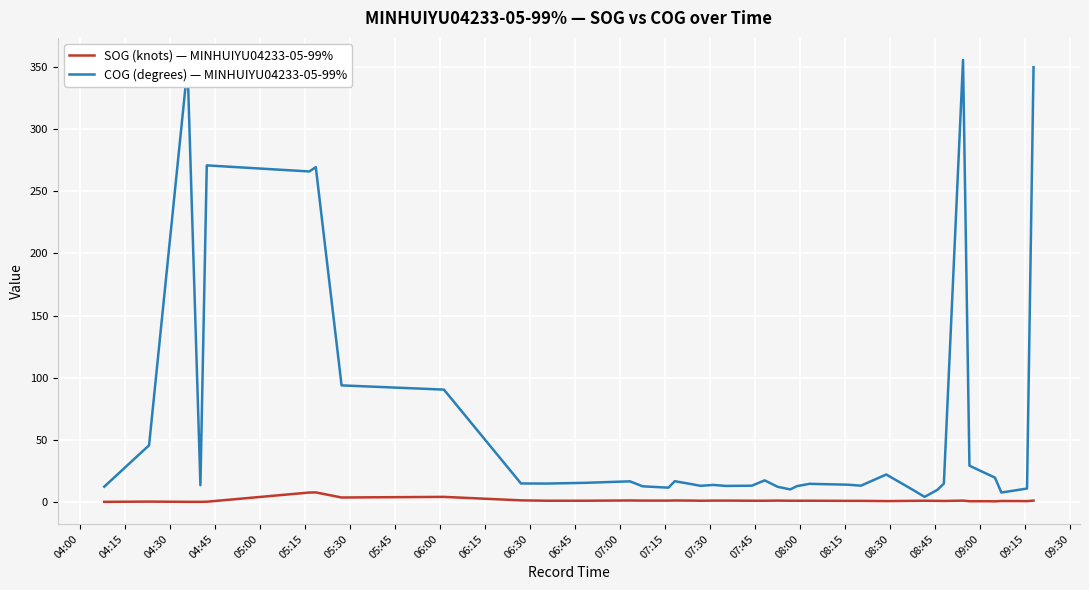

Which series has the largest total across all categories?

COG (degrees) — MINHUIYU04233-05-99%